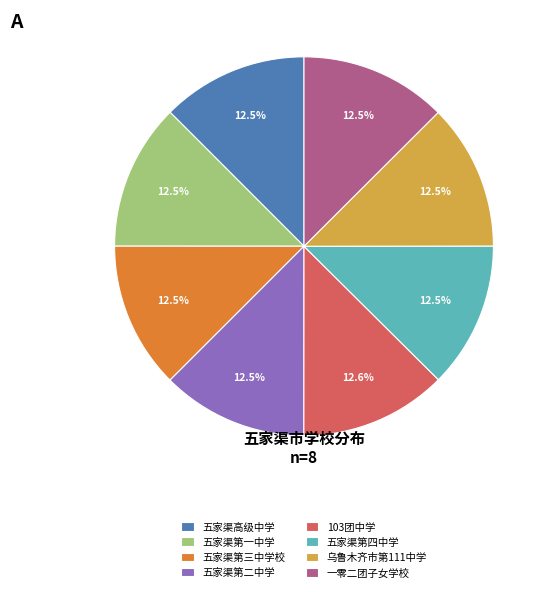

Count the number of slices in the pie.

8